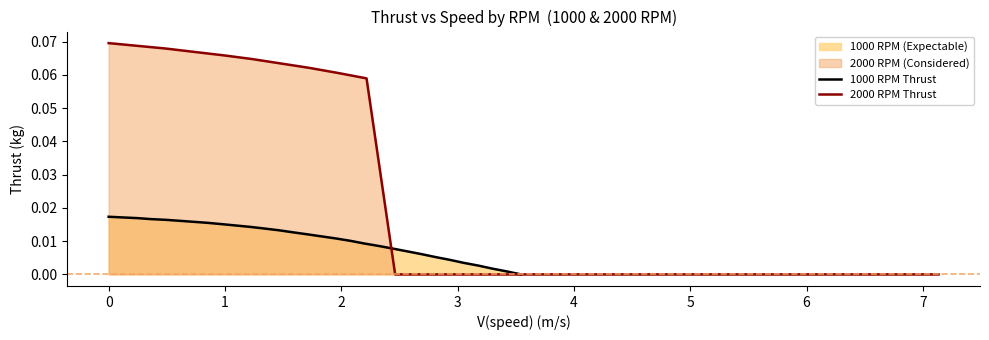

Rank the series by their maximum value, from highest to lowest.

2000 RPM Thrust, 1000 RPM Thrust